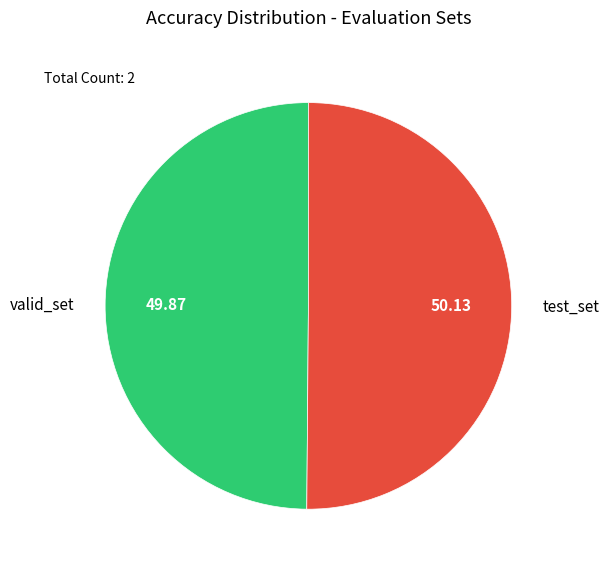

Do valid_set and test_set together represent more than half of the pie?

Yes